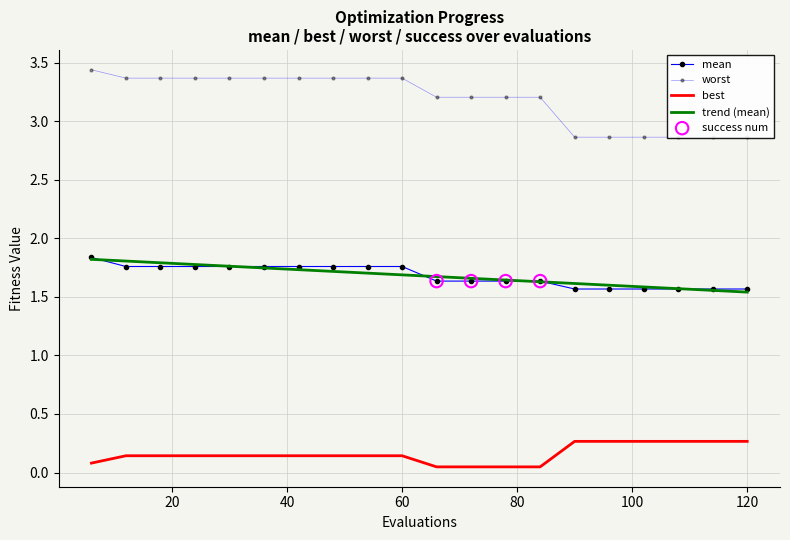

Which series reaches the maximum Y coordinate?

worst